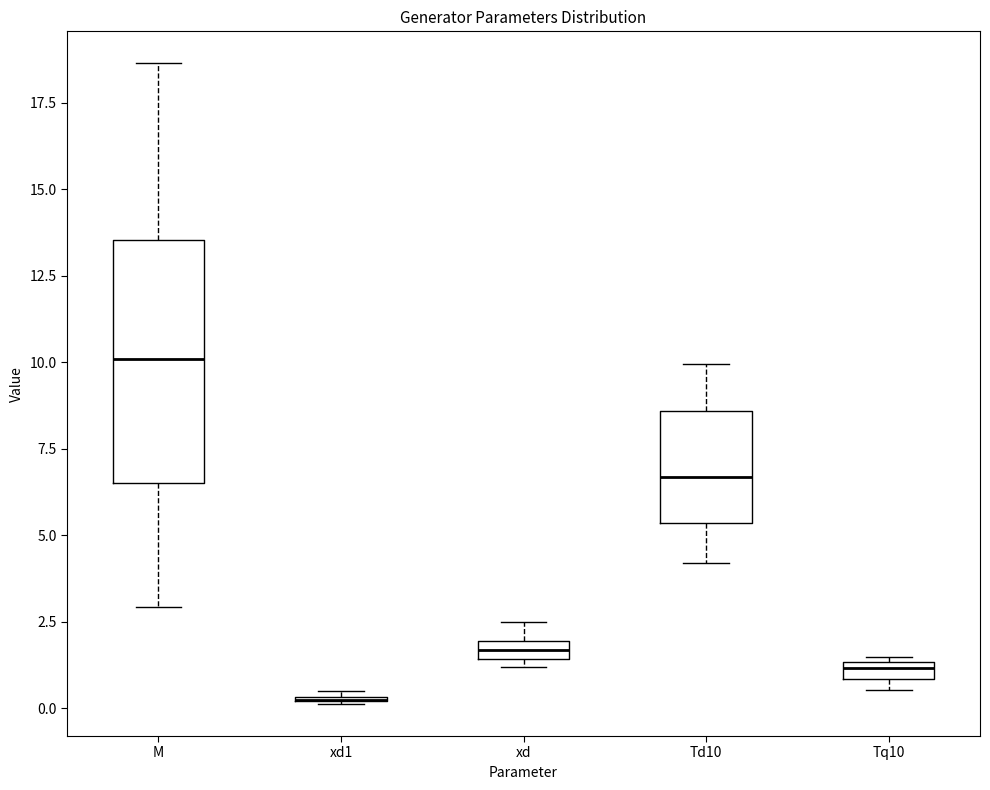

Which box is the tallest, from its lower edge to its upper edge?

M